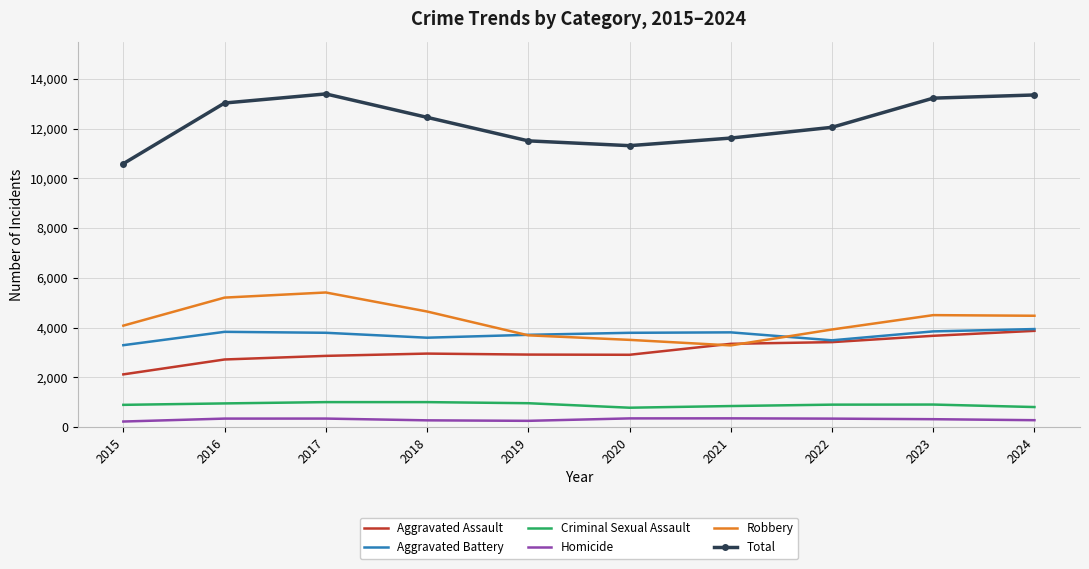

True or false: Aggravated Assault and Total intersect in this chart.

False